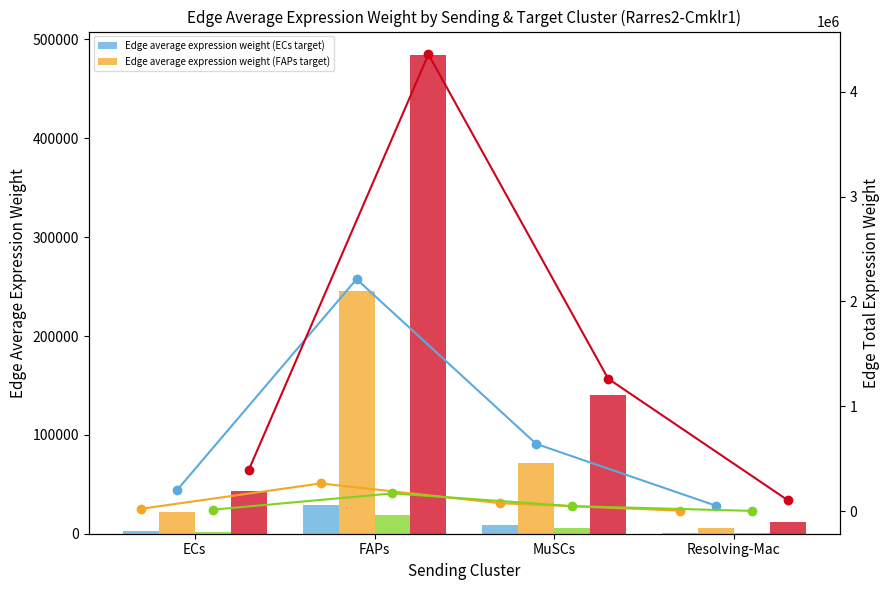

What is the spread (max minus min) of values at ECs?

41996.4